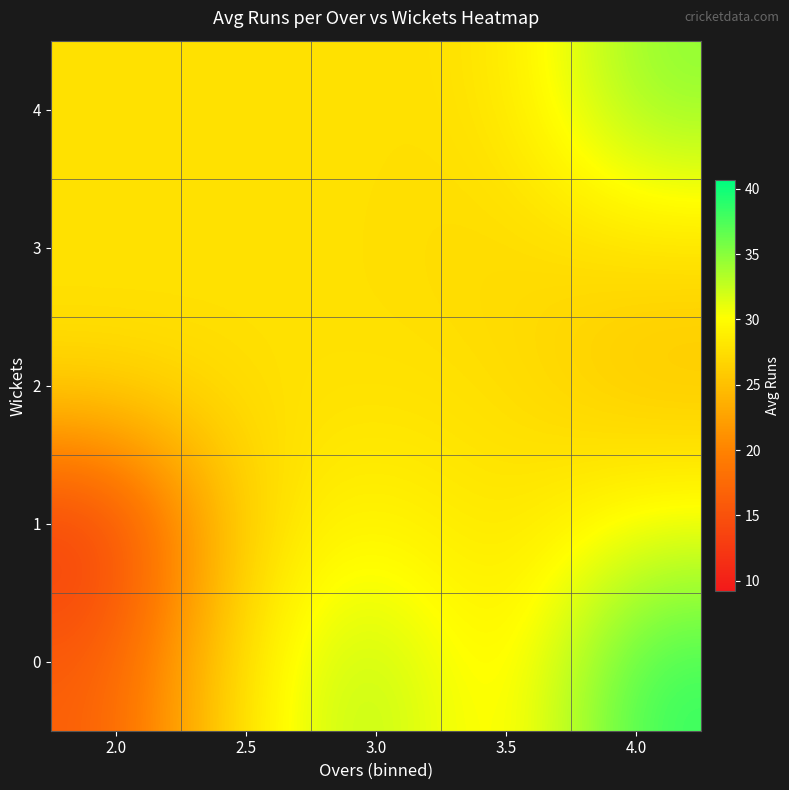

What is the difference between the highest and lowest values at 2.0?

16.2